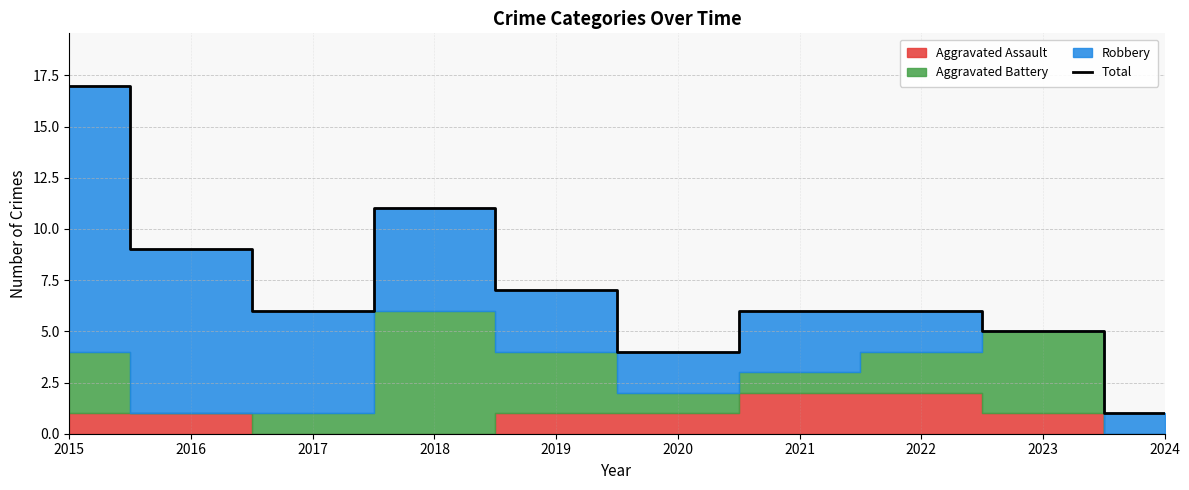

What is the smallest value displayed?

1